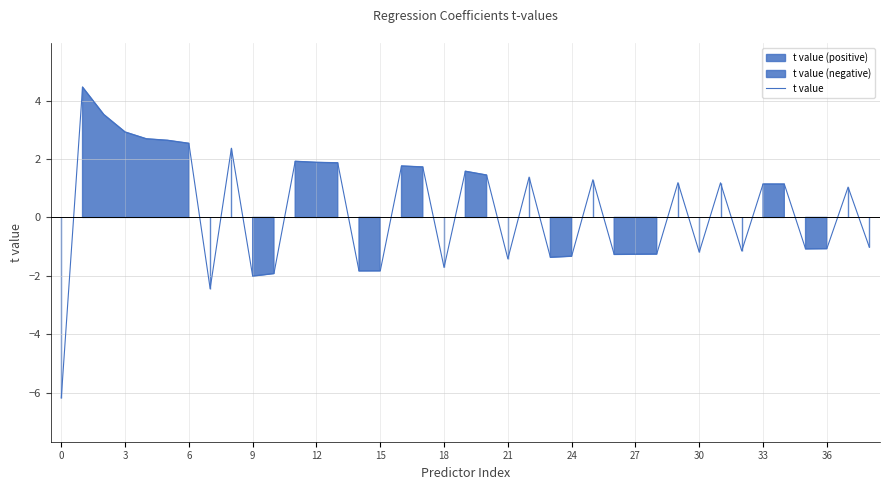

What is the maximum value shown in the chart?

4.5